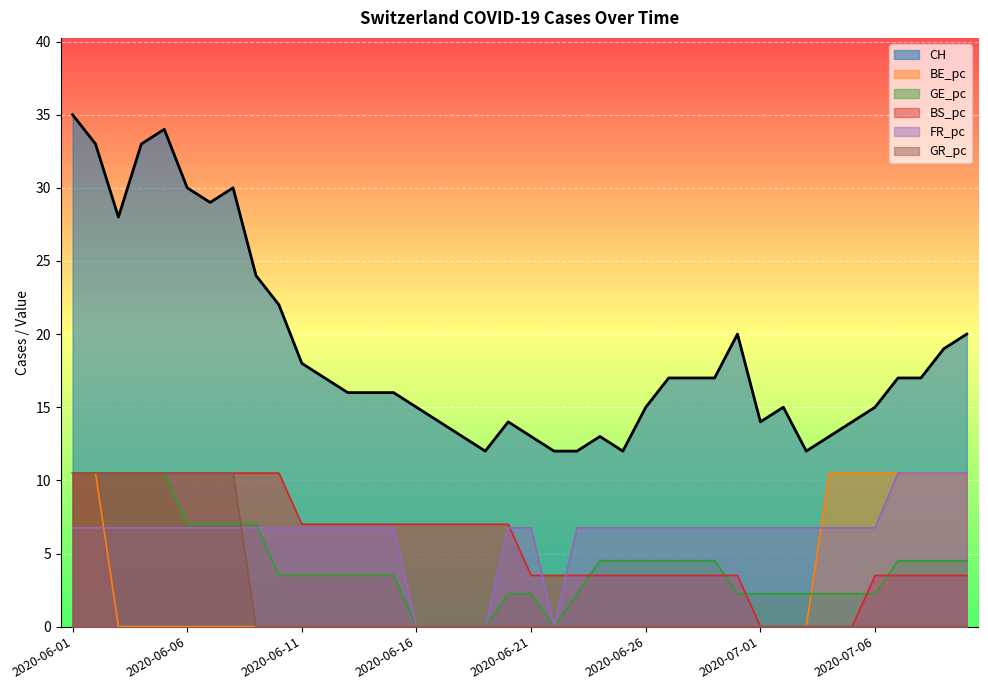

Rank the series by their maximum value, from lowest to highest.

BE_pc, FR_pc, GR_pc, GE_pc, BS_pc, CH